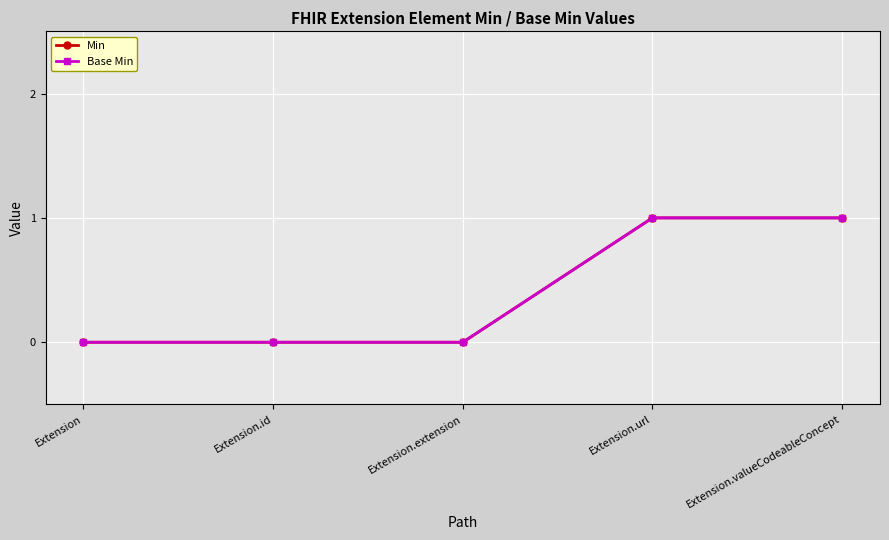

Which series has the widest spread of values?

Min